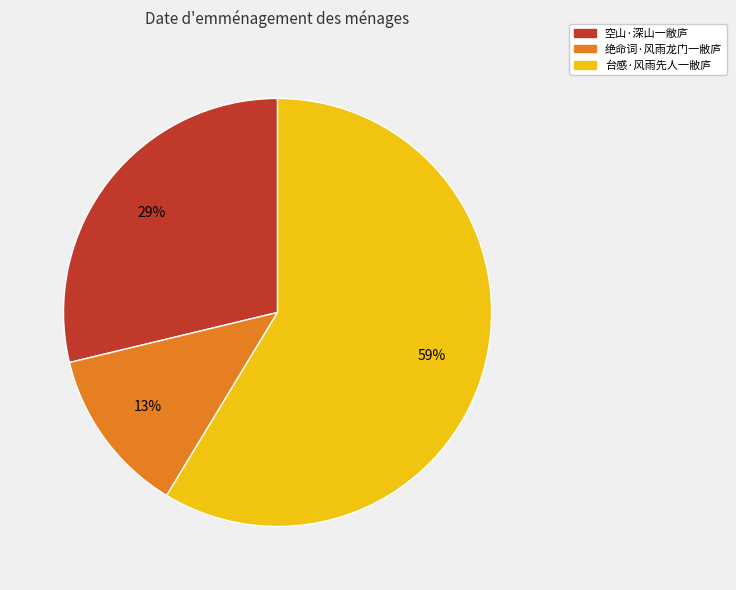

Rank the categories by value from lowest to highest.

绝命词·风雨龙门一敝庐, 空山·深山一敝庐, 台感·风雨先人一敝庐